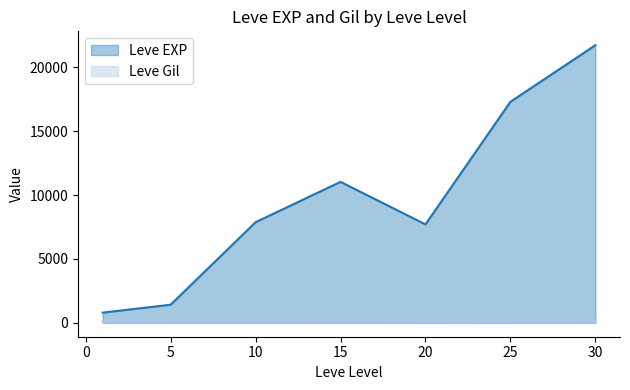

What are all the series names shown in the legend?

Leve EXP, Leve Gil